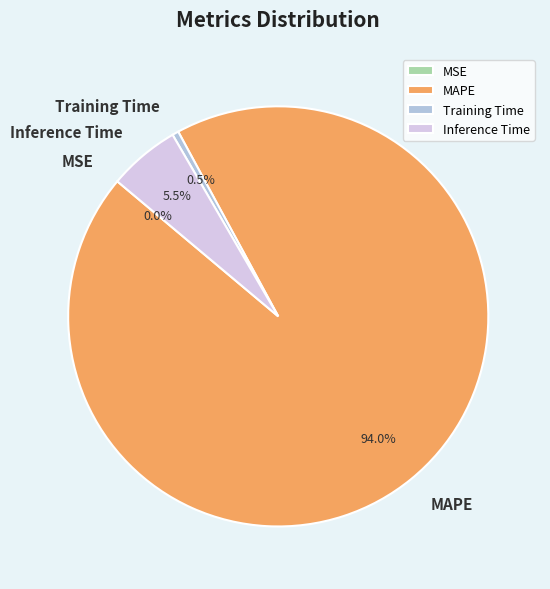

Which slice is the largest?

MAPE